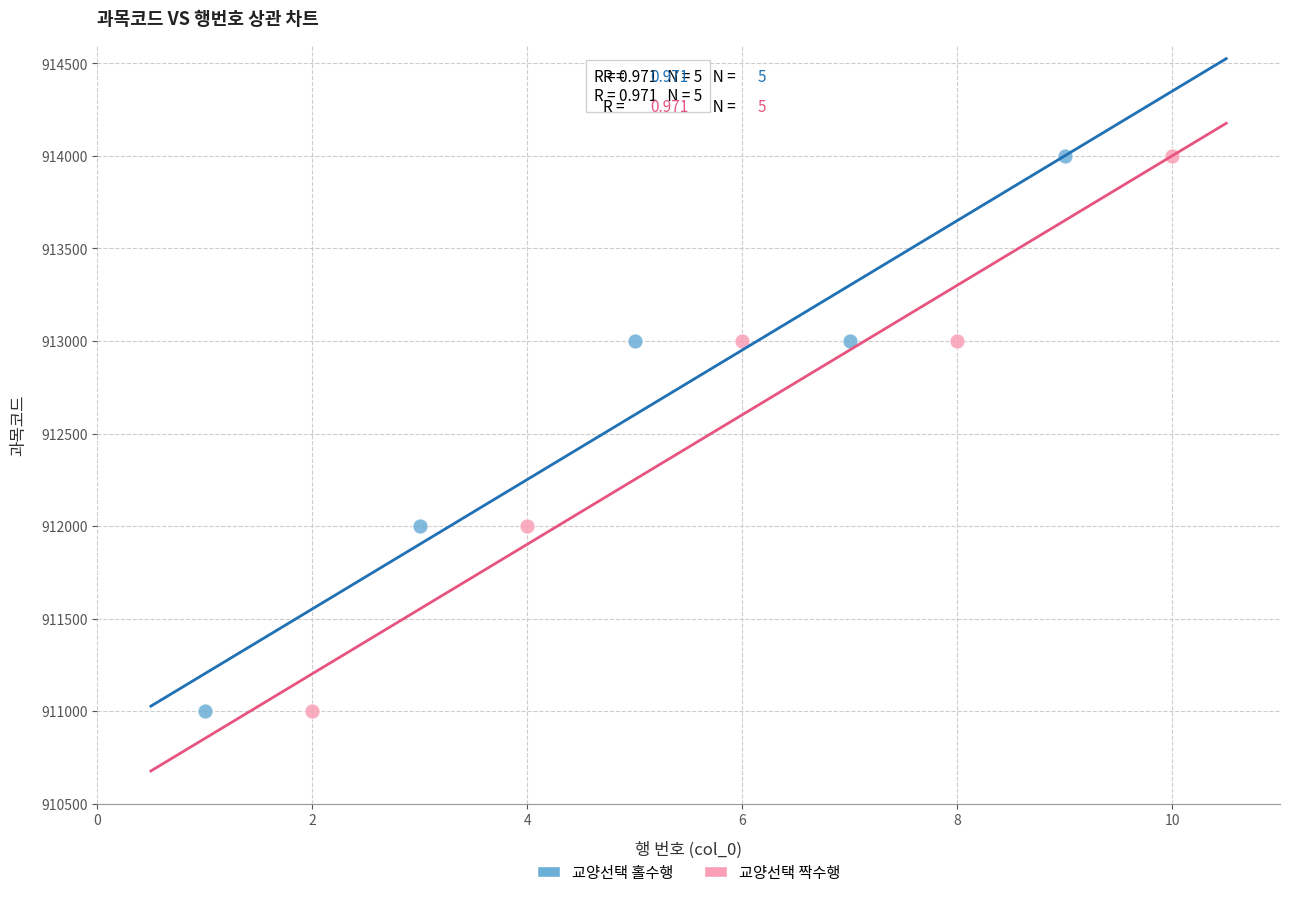

What are all the series names shown in the legend?

교양선택 홀수행, 교양선택 짝수행